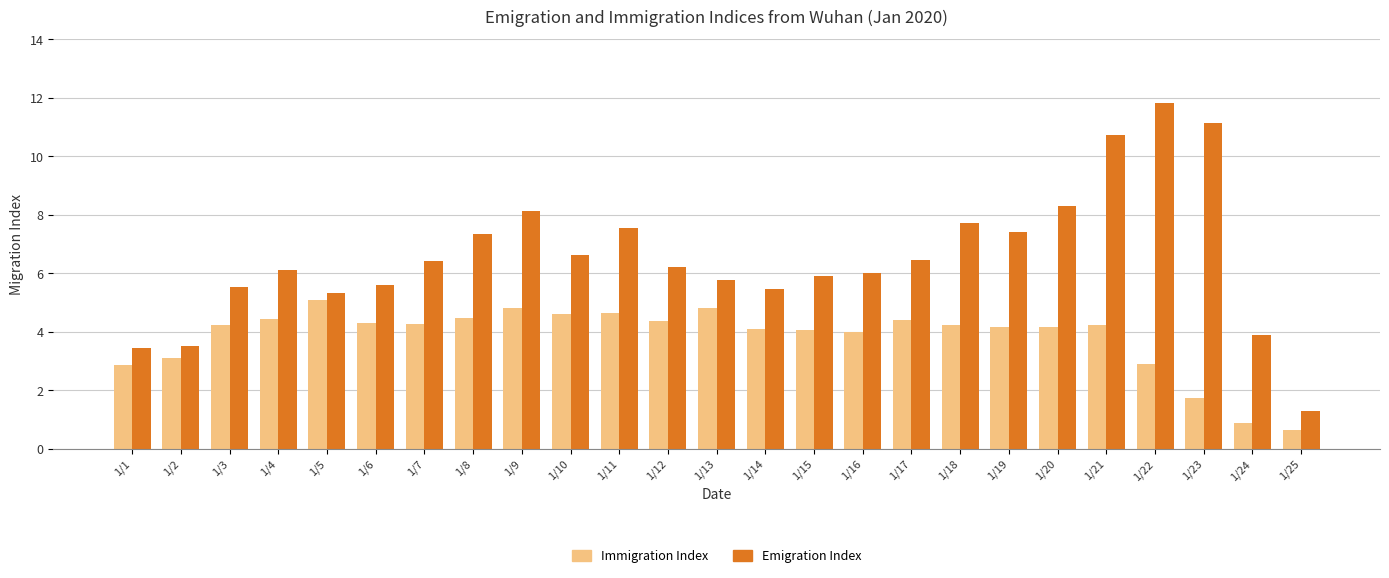

Which category has the lowest value in the Immigration Index series?

1/25